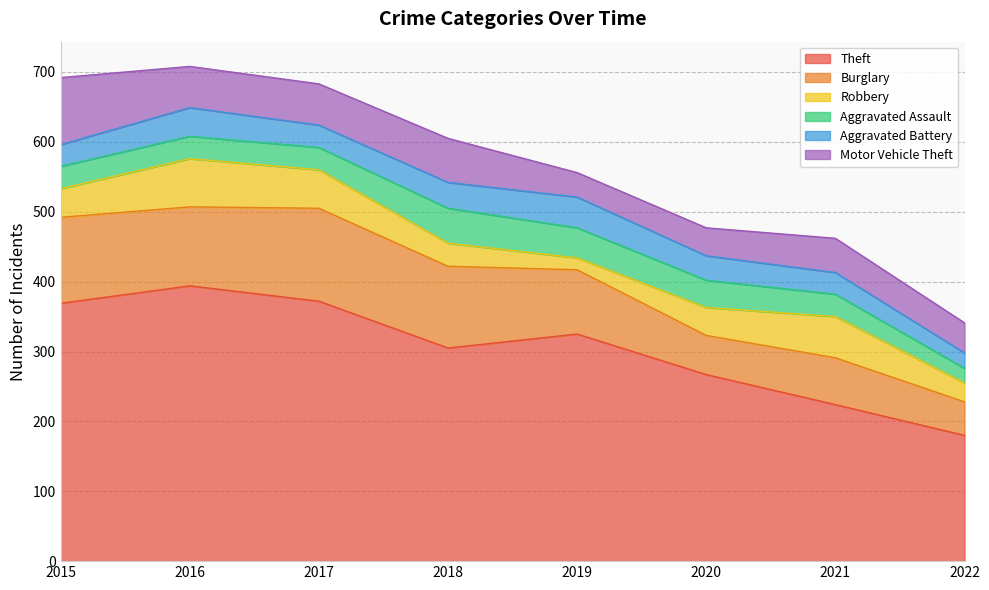

How many interior local valleys does the Aggravated Battery series have?

1